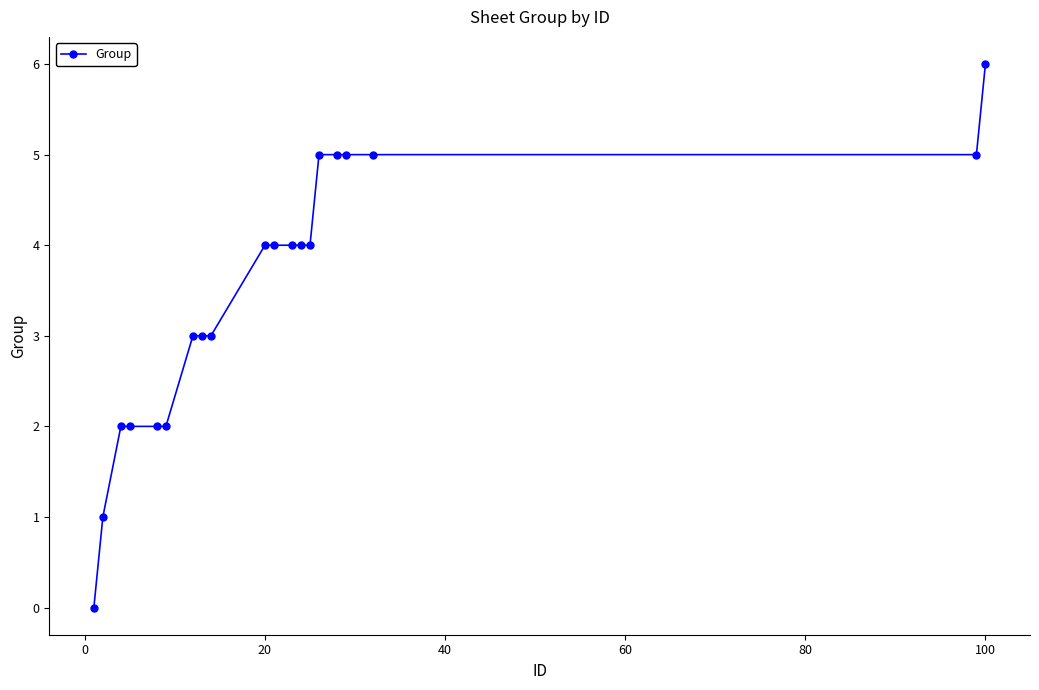

Count the values in the range 2 to 5.

17